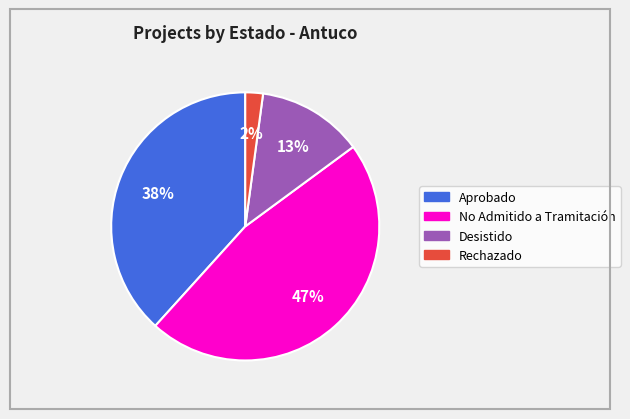

Count the number of slices in the pie.

4